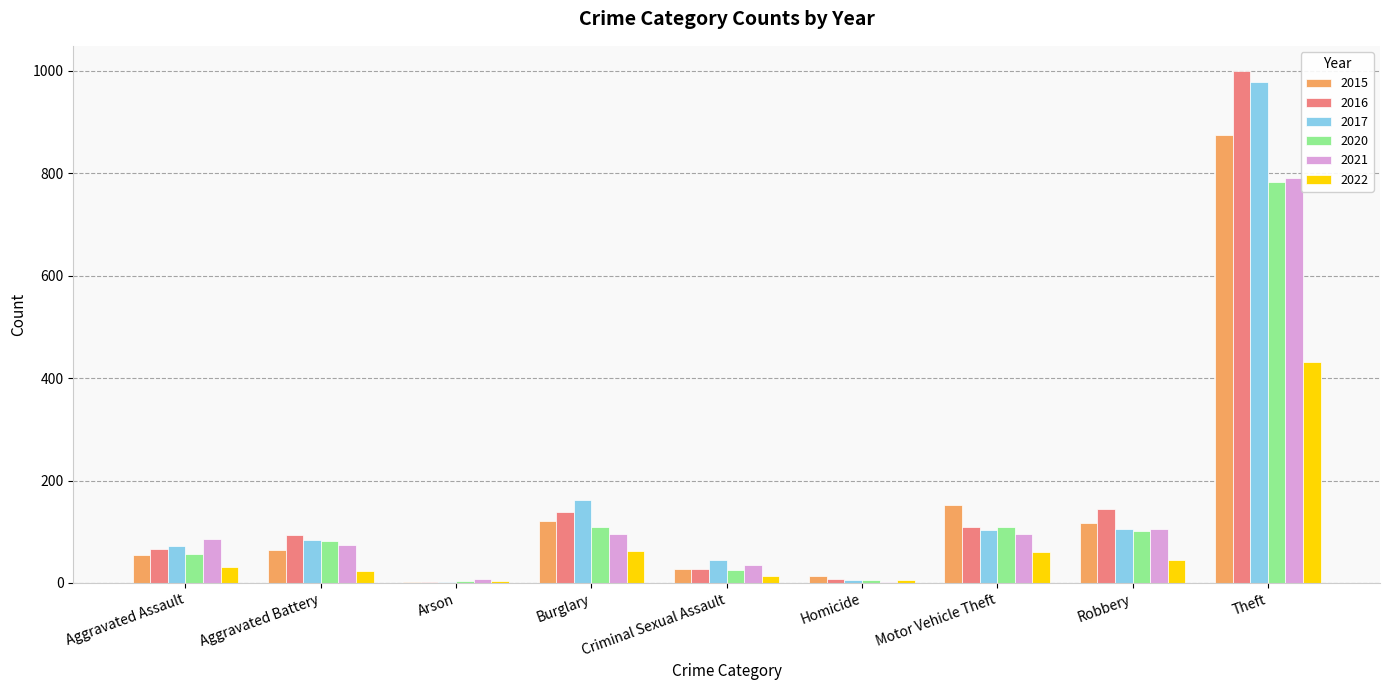

True or false: 2020 has a value of 163 at Motor Vehicle Theft.

False